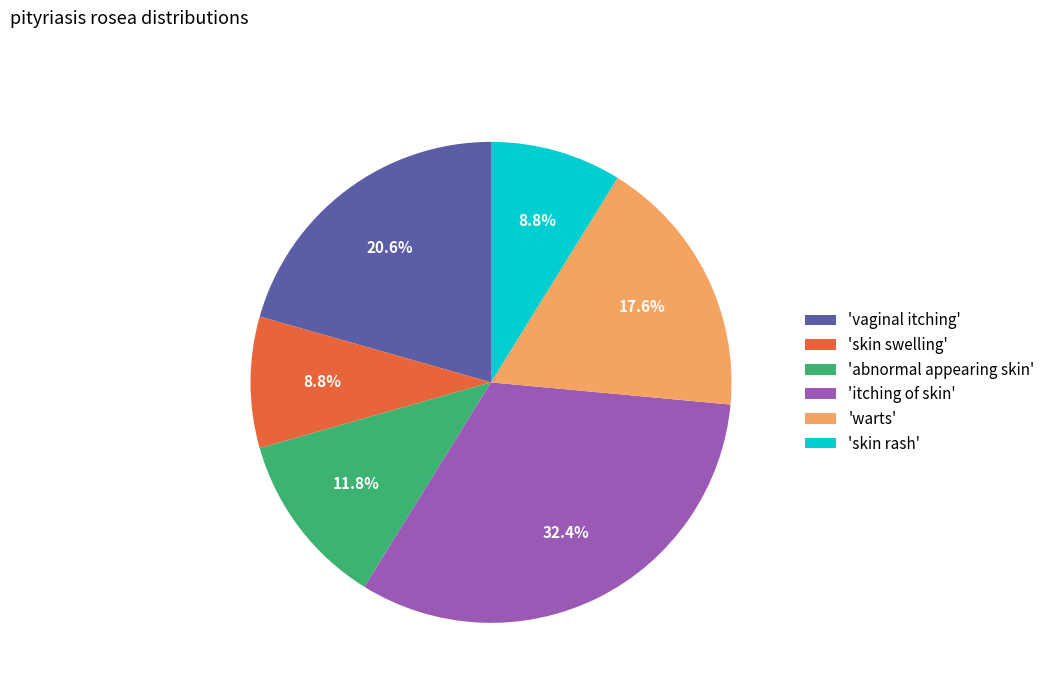

Does any single category account for the majority?

No